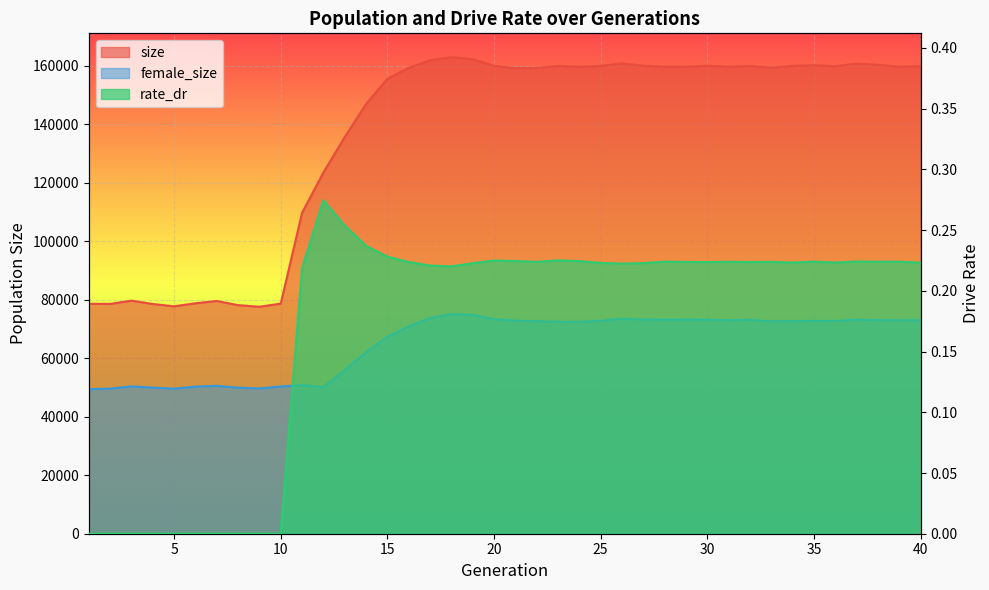

List the series in order of their peak value, lowest first.

rate_dr, female_size, size